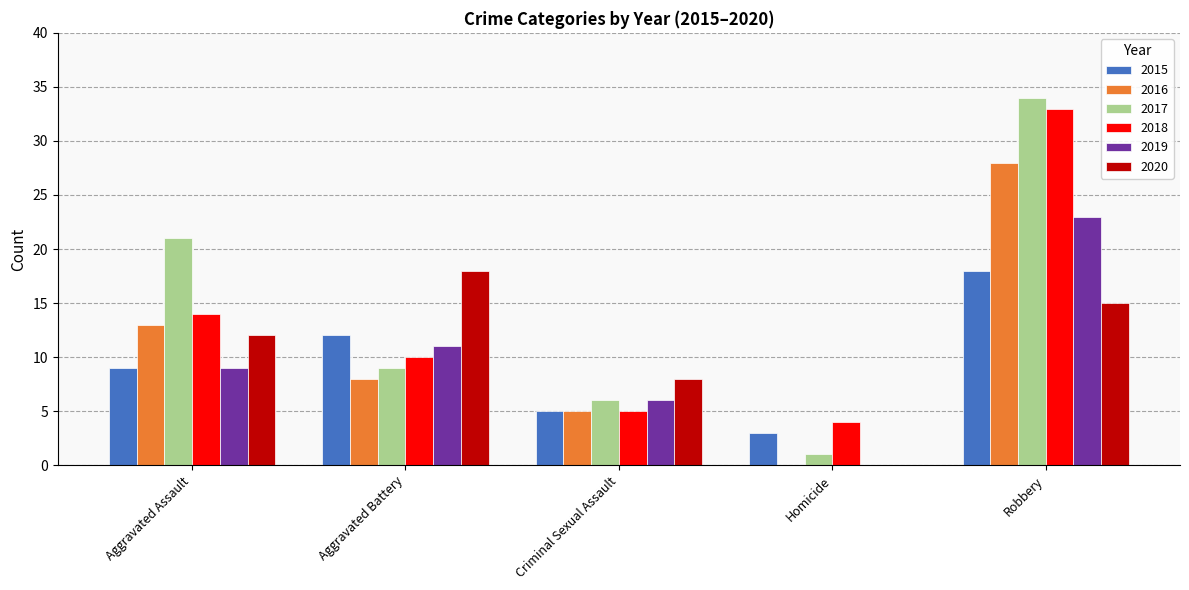

What is the sum of all 2018 values?

66